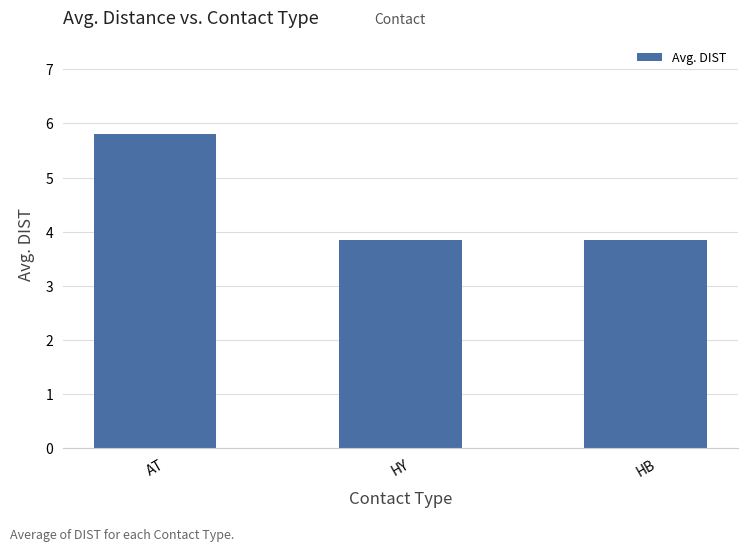

What position from the right is AT?

3